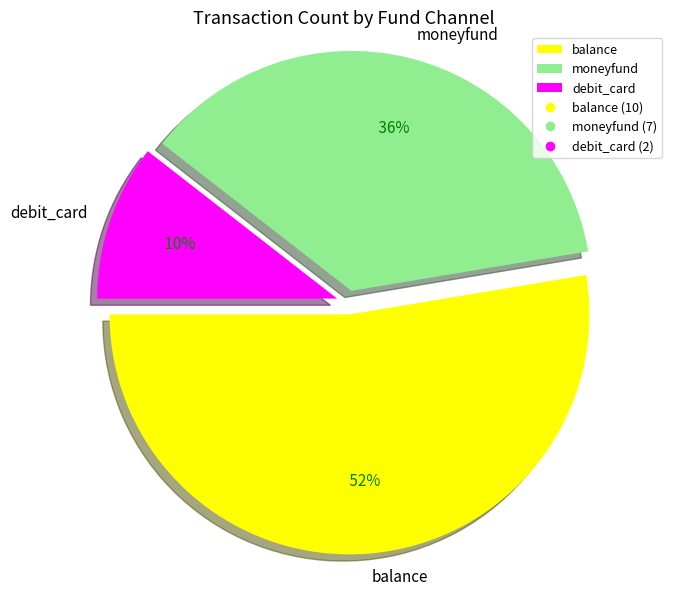

How many segments does this pie chart have?

3